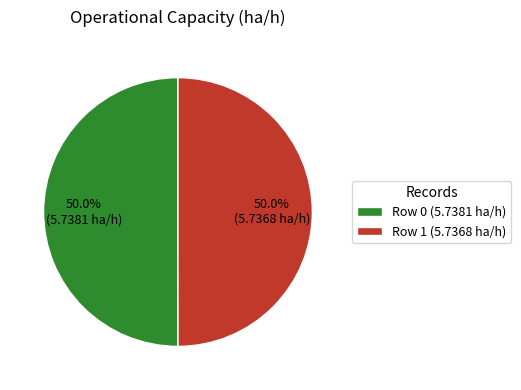

To the nearest percent, what portion does Row 1 represent?

50%